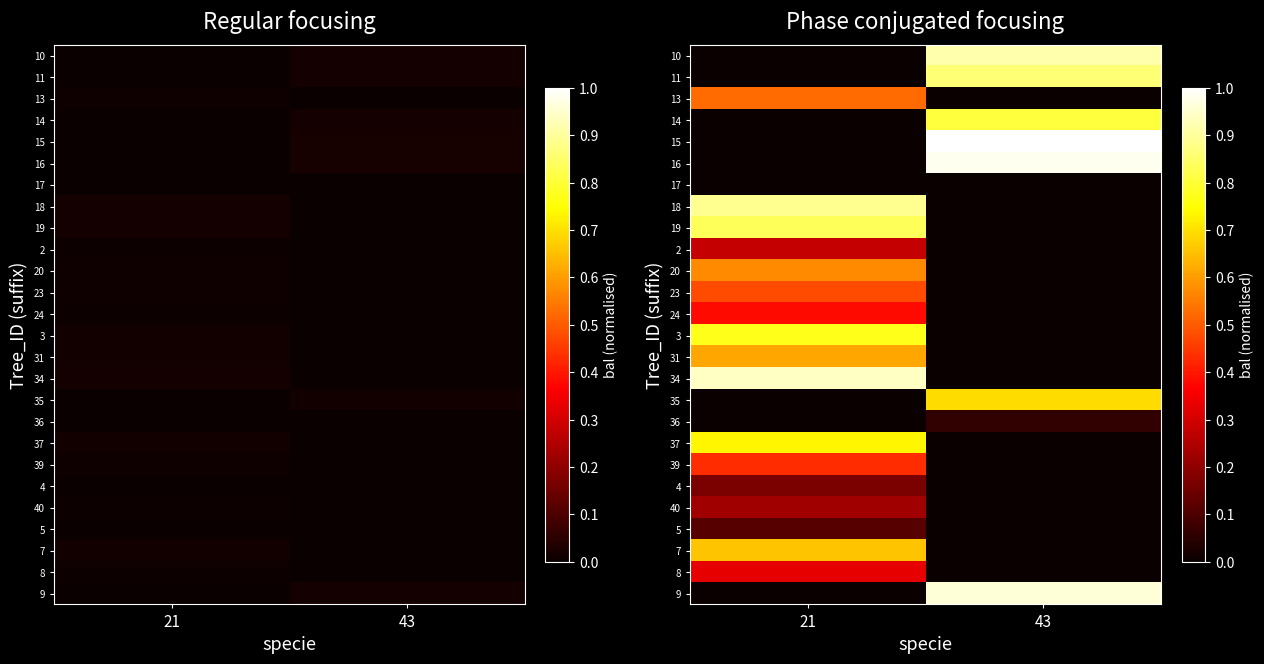

Rank the series by their maximum value, from highest to lowest.

15, 16, 9, 34, 10, 18, 11, 19, 14, 3, 37, 35, 7, 31, 20, 13, 23, 39, 24, 8, 2, 40, 4, 5, 36, 17